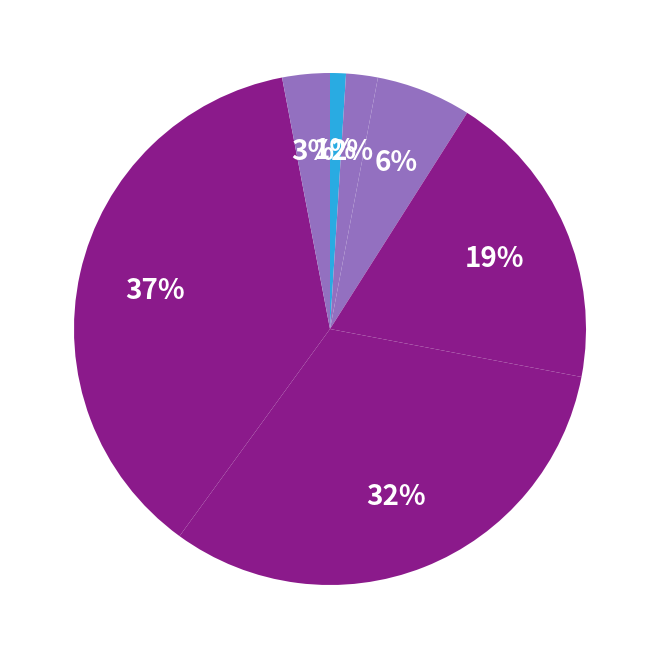

Count the number of slices in the pie.

7